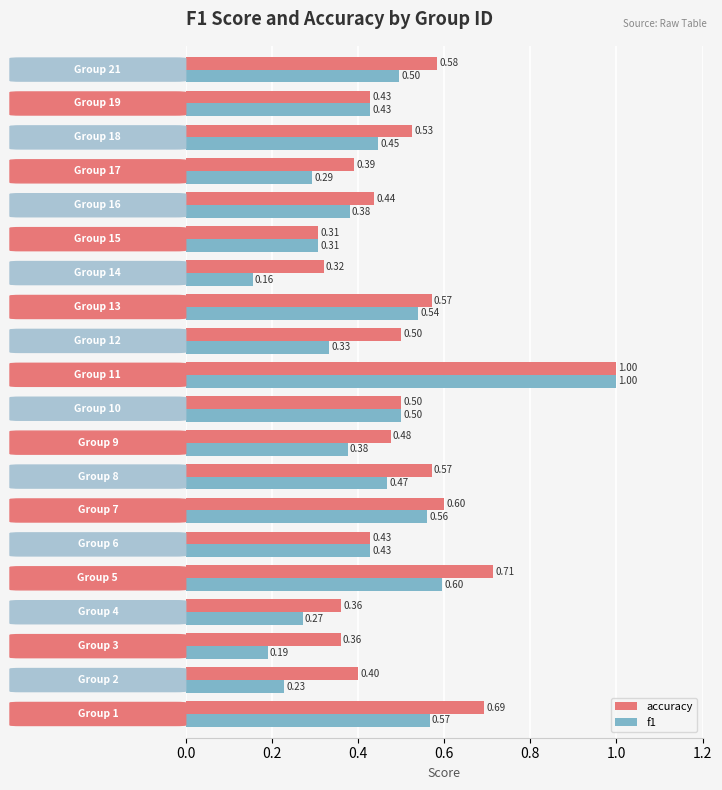

What is the sum of all f1 values?

8.6